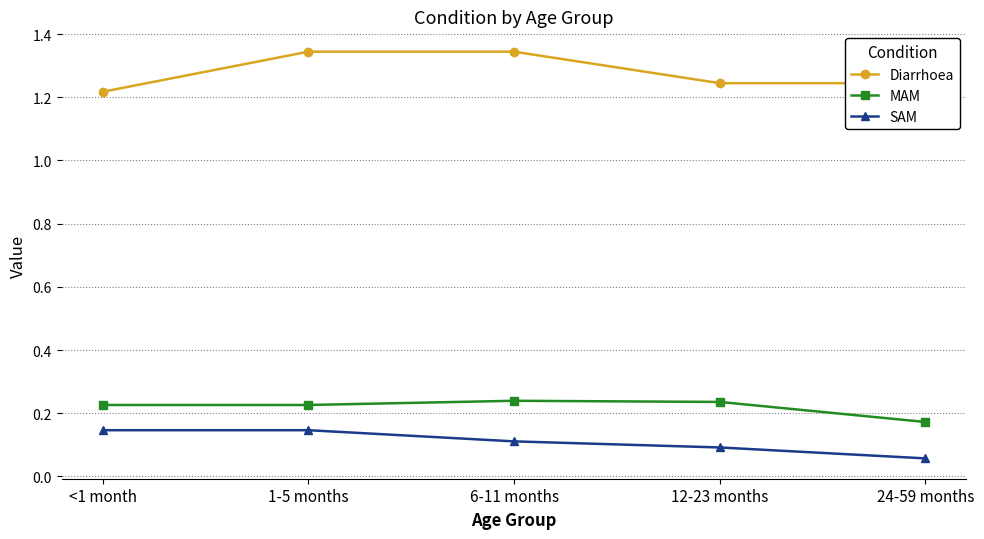

What is the total value across all series at 1-5 months?

1.7